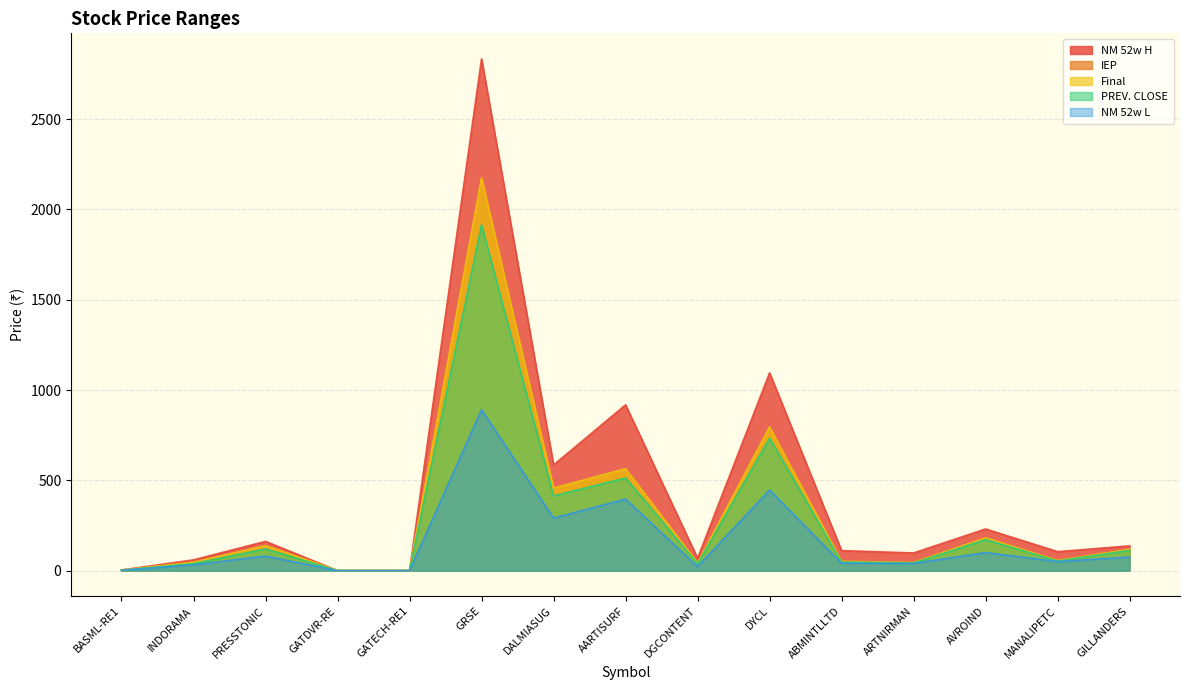

True or false: NM 52w H has a value of 94.3 at PRESSTONIC.

False